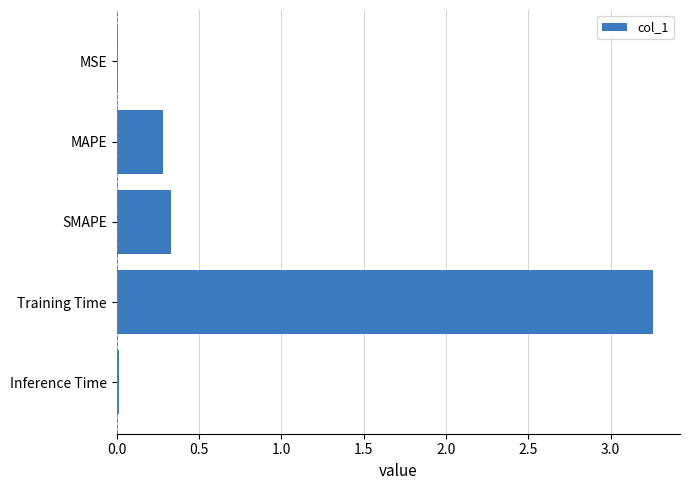

What is the difference between the maximum and minimum values?

3.2